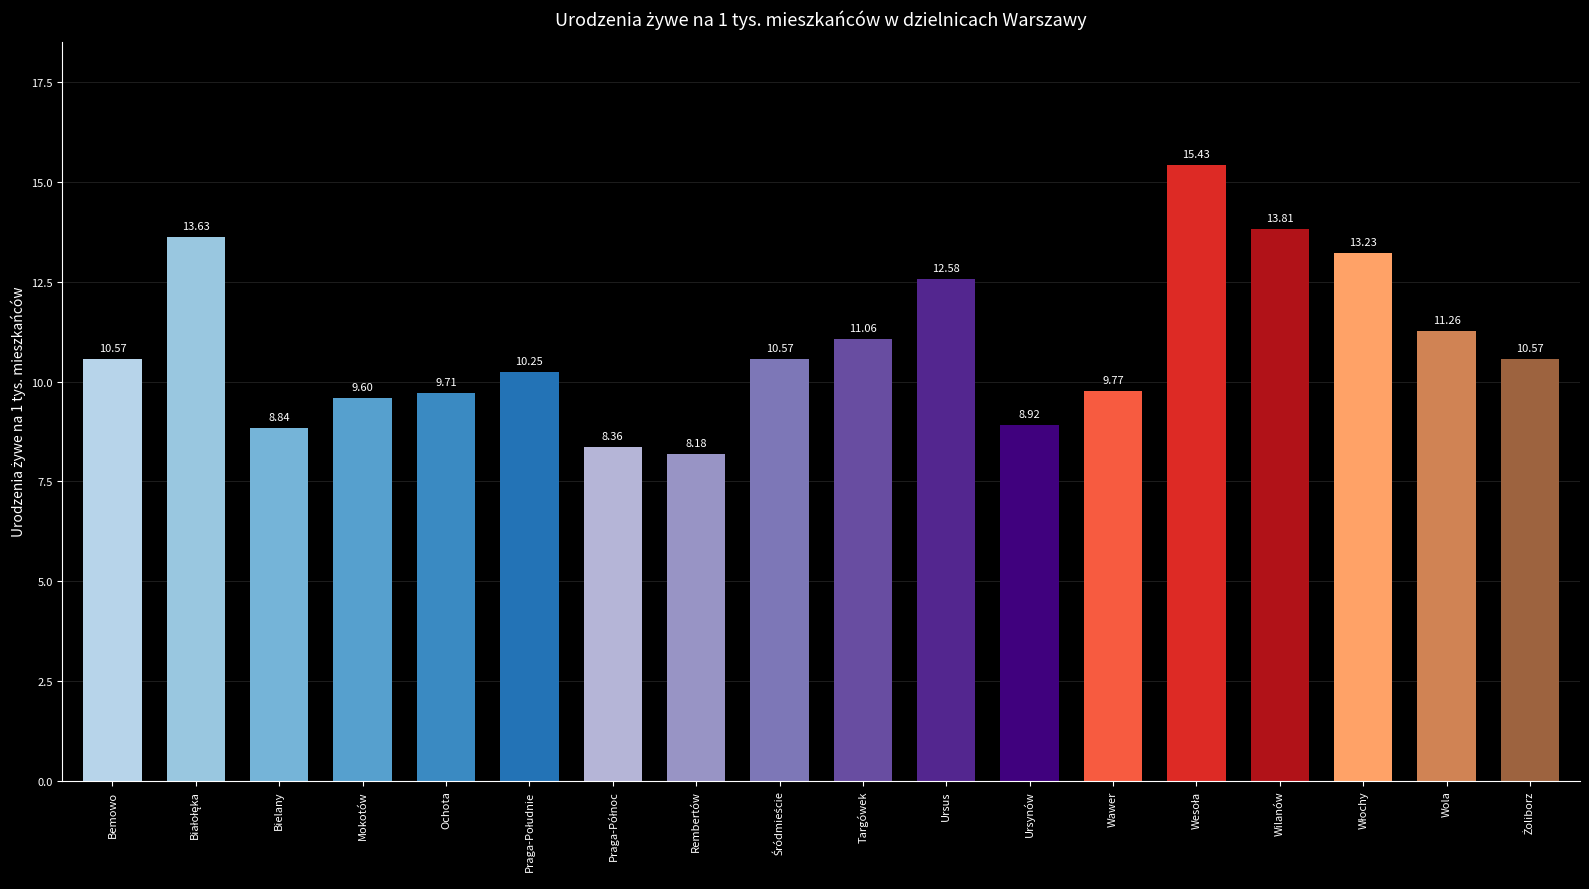

What is the average value?

10.9